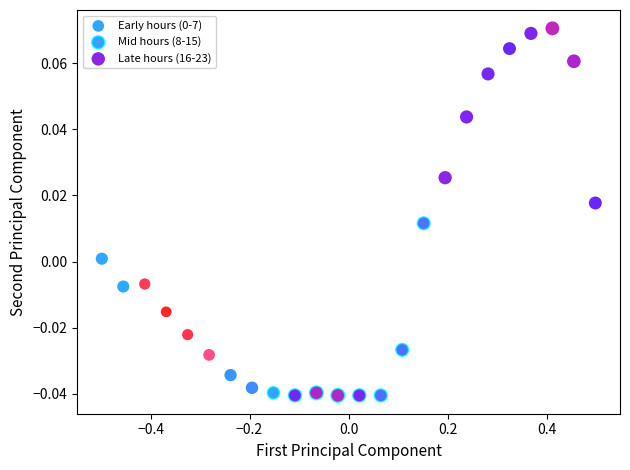

Which series reaches the maximum Y coordinate?

Late hours (16-23)